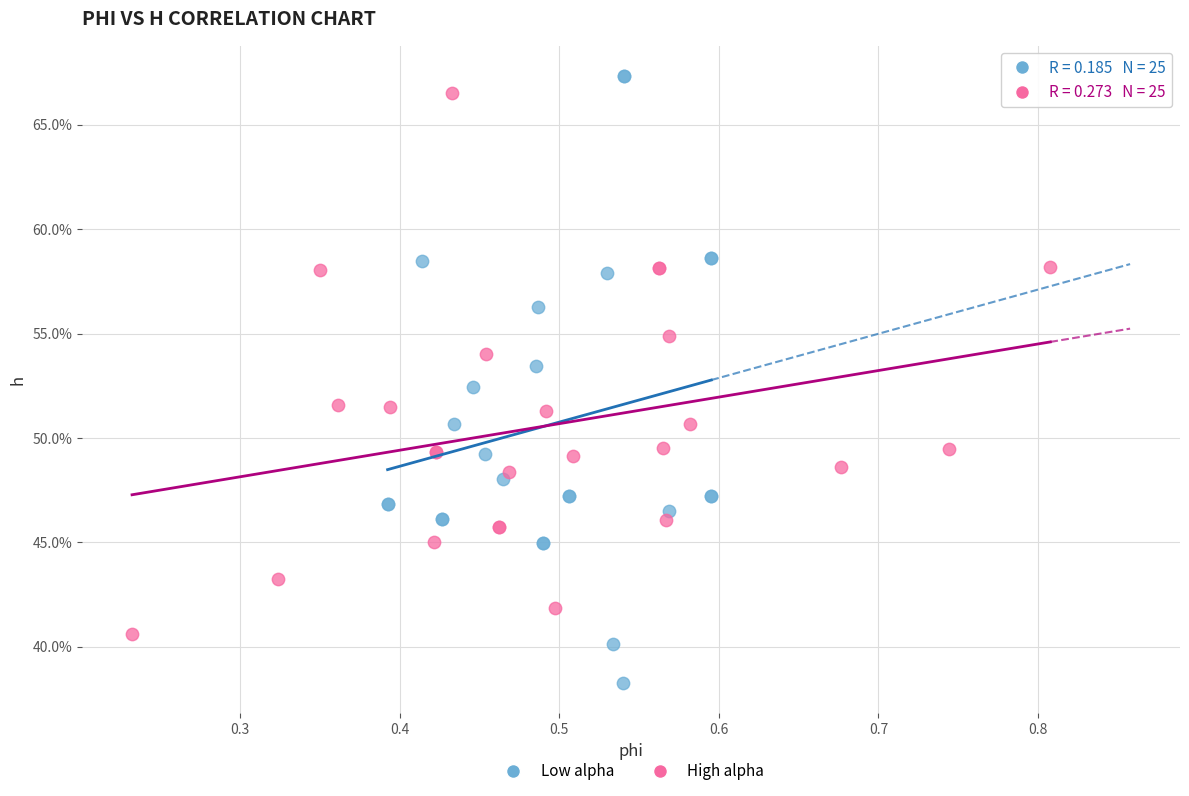

Which series contains the highest Y value?

Low alpha